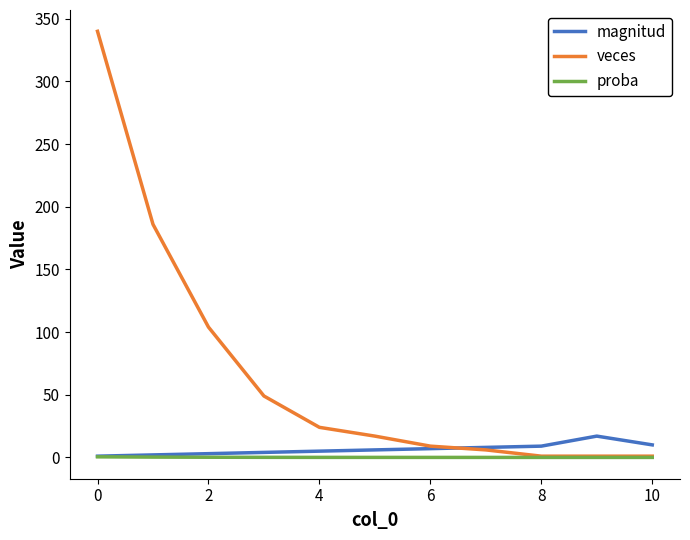

How many lines are shown in the chart?

3